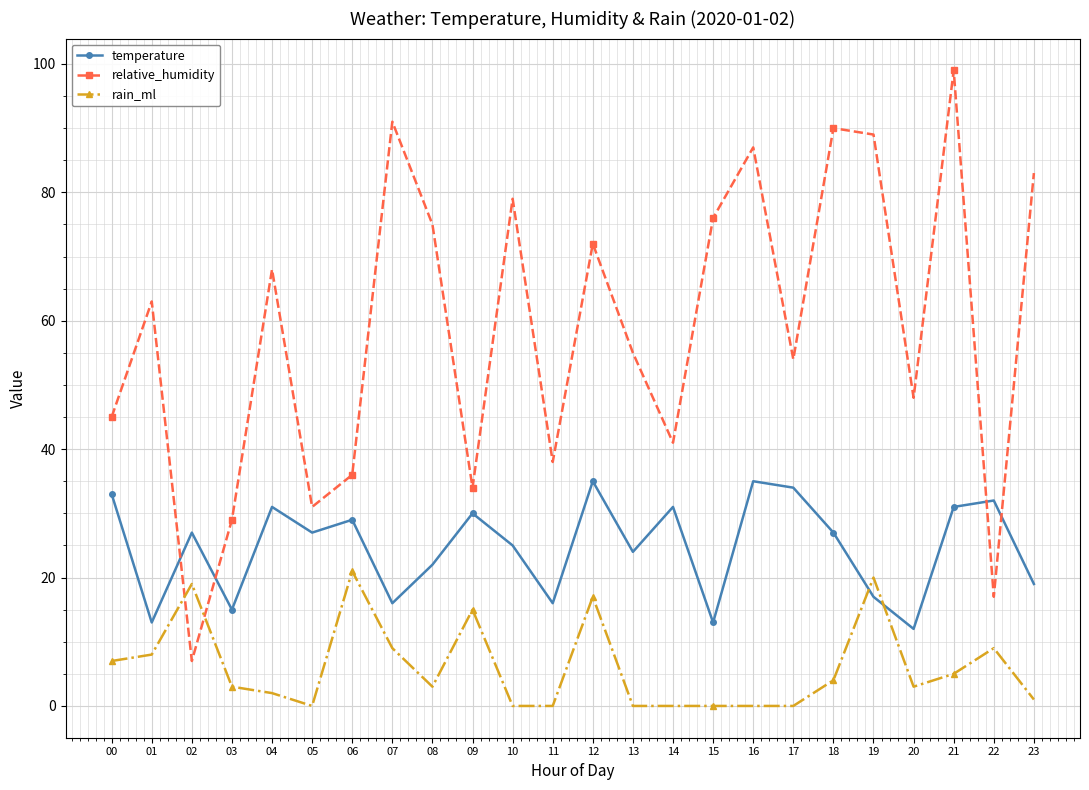

What is the value of the rain_ml point at the 20th from the left?

20